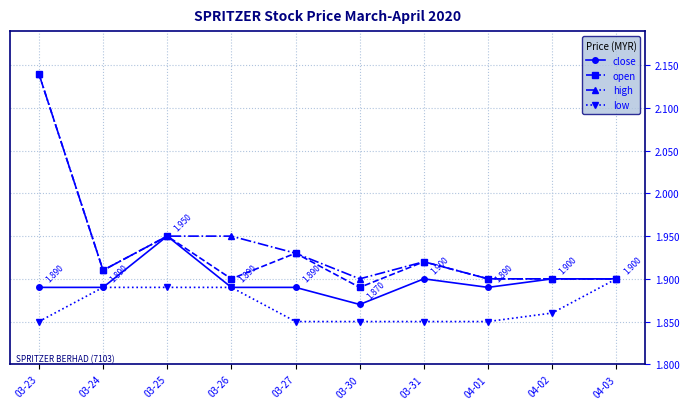

At how many categories does at least one series exceed 1?

10